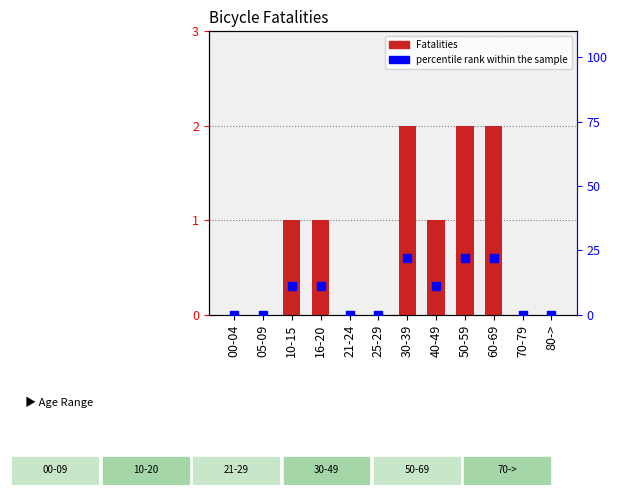

Which series reaches the maximum Y coordinate?

percentile rank within the sample